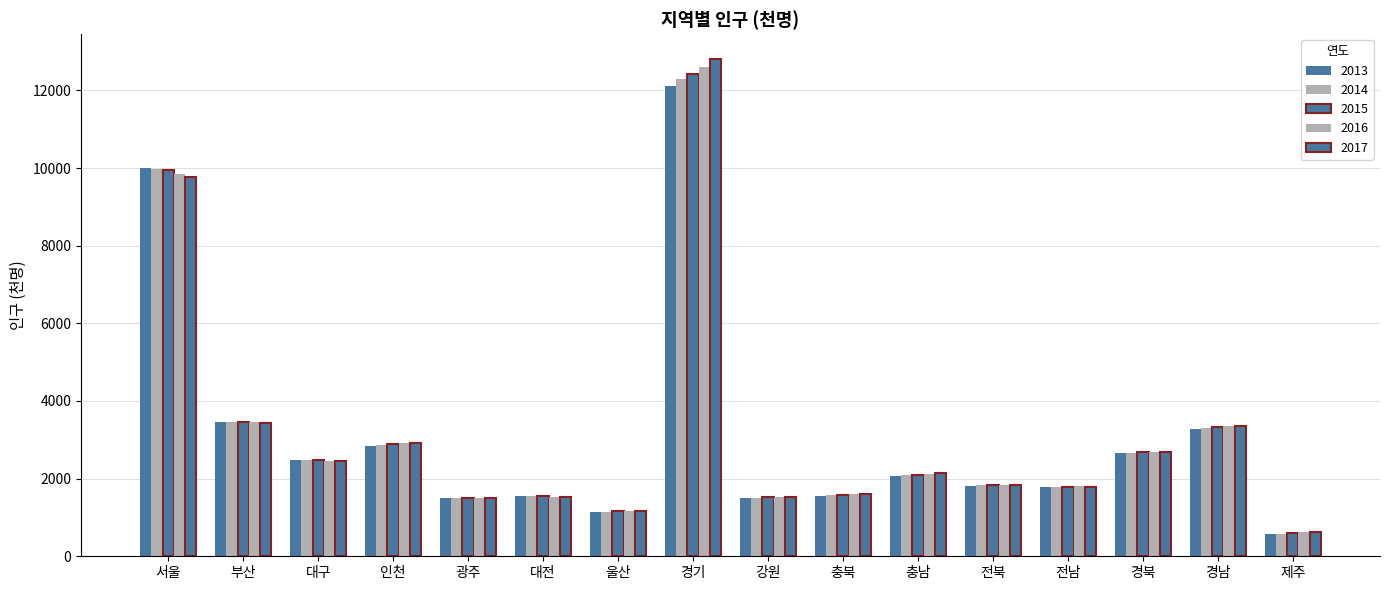

What is the maximum value for 2015?

12423